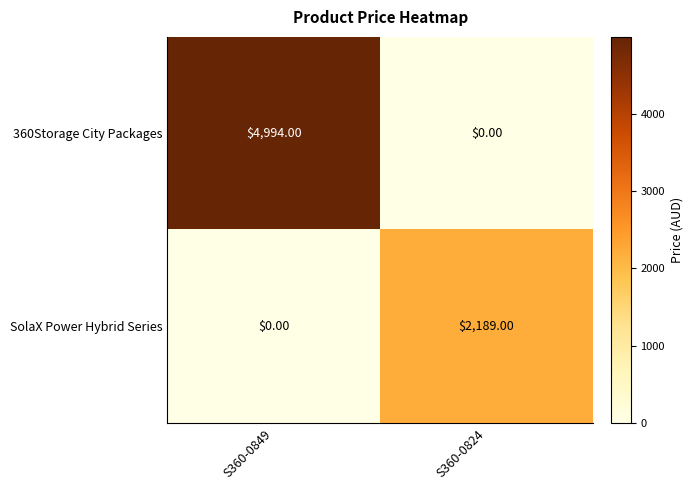

At which category is the sum across all series the highest?

S360-0849